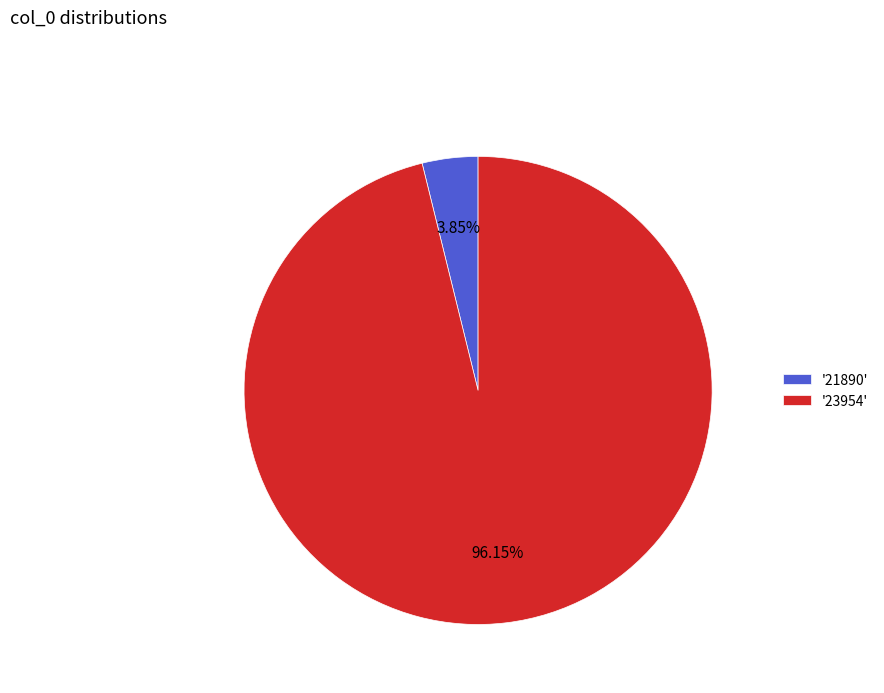

Rank the categories by value from highest to lowest.

'23954', '21890'